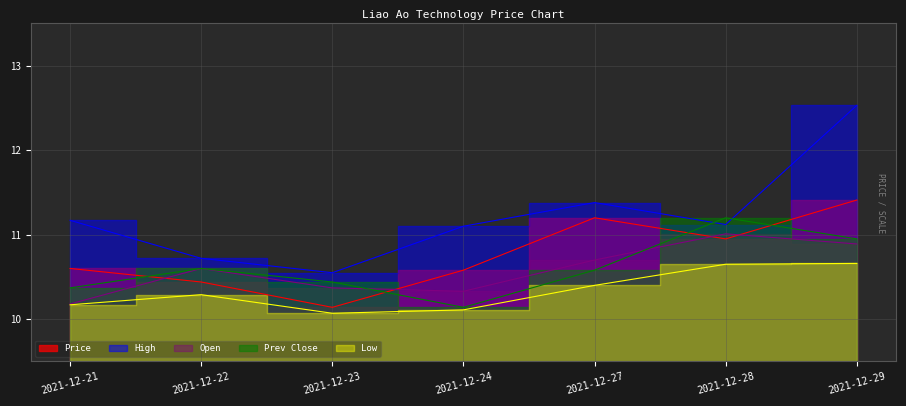

True or false: Price and Prev Close cross at least once.

True